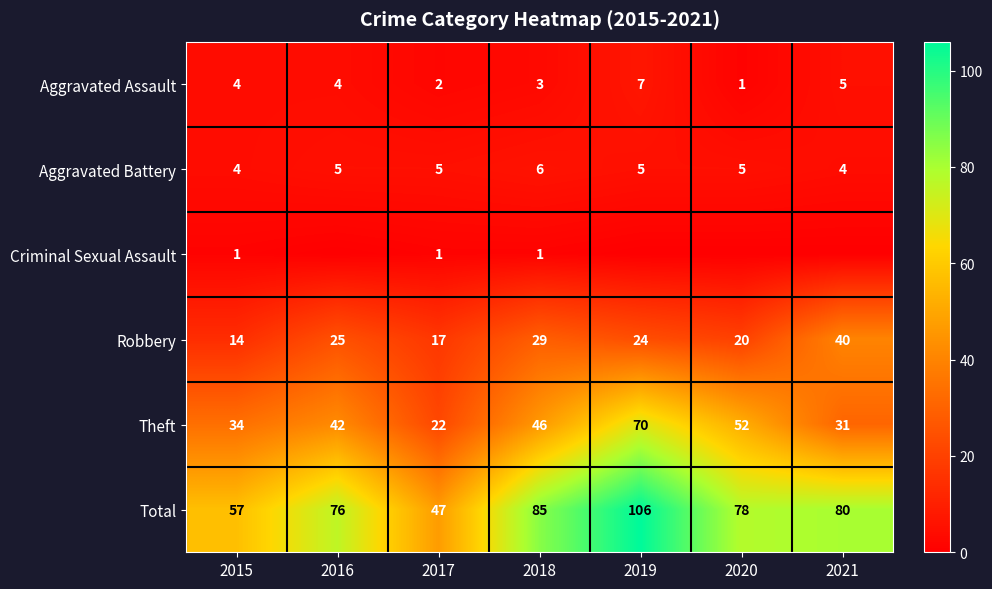

At how many categories does at least one series exceed 32?

7